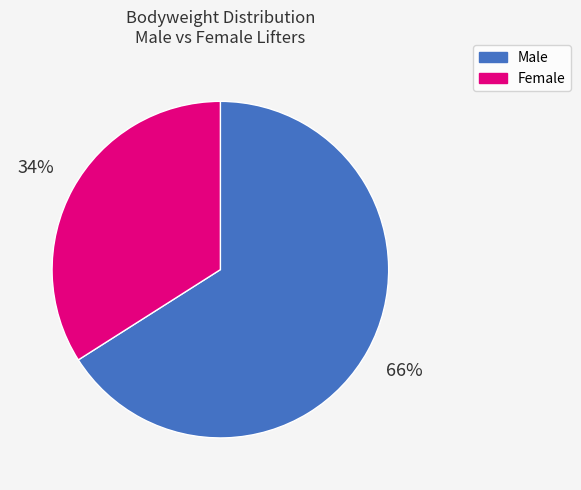

Which slice is the largest?

Male